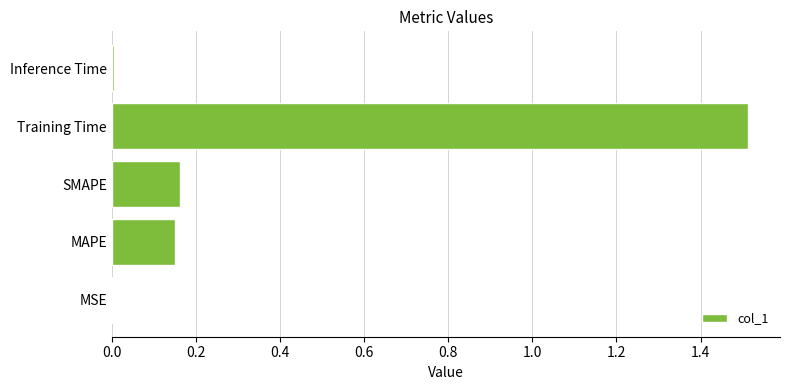

Which category has the highest value across all series?

Training Time